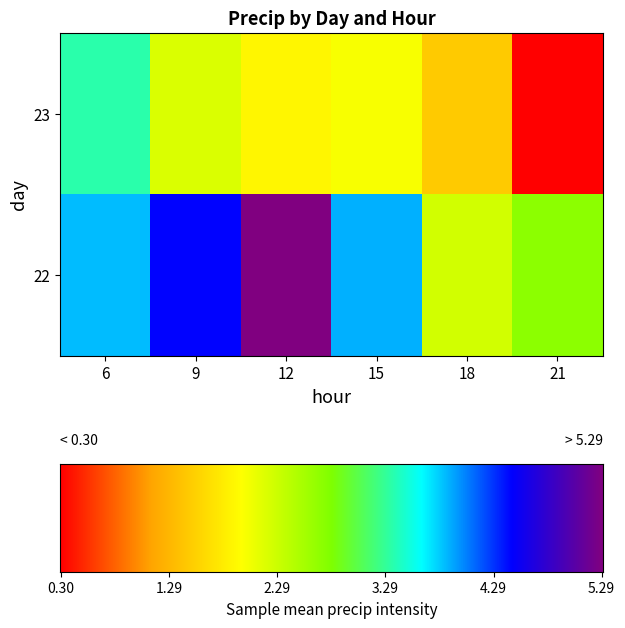

What value does the 23 series have at 6?

3.4